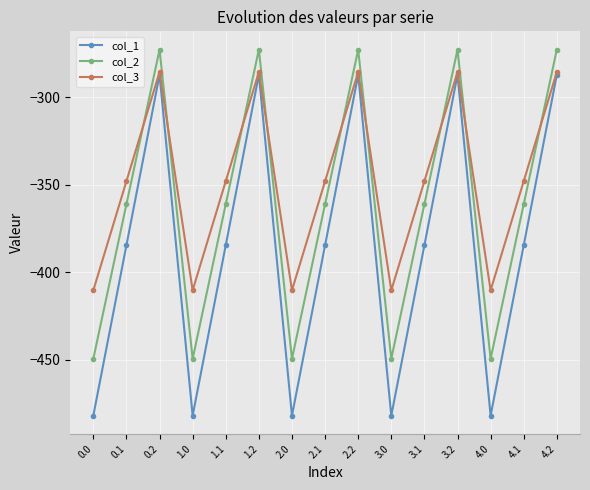

What position from the right is 2.1?

8